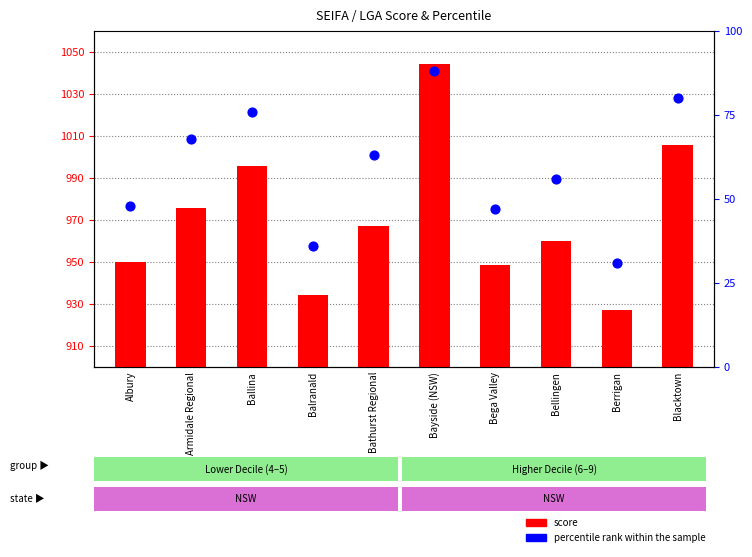

Is the value of score at Bega Valley greater than the value of percentile rank within the sample at Ballina?

Yes